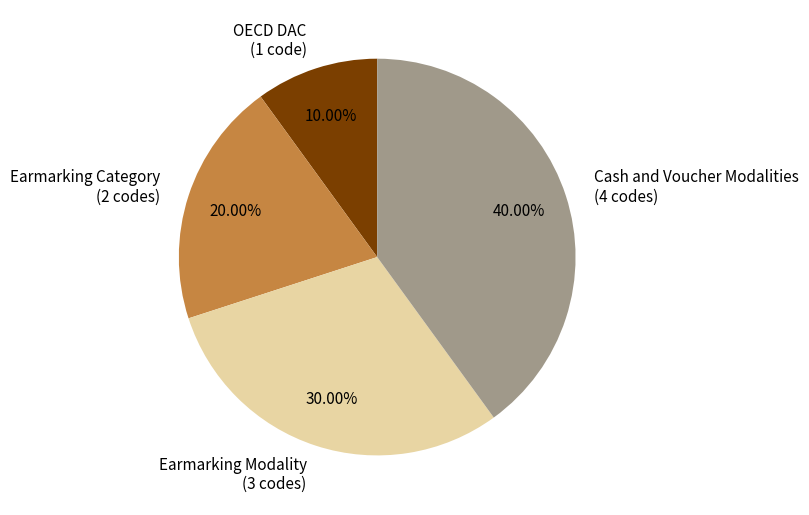

Does any single category account for the majority?

No